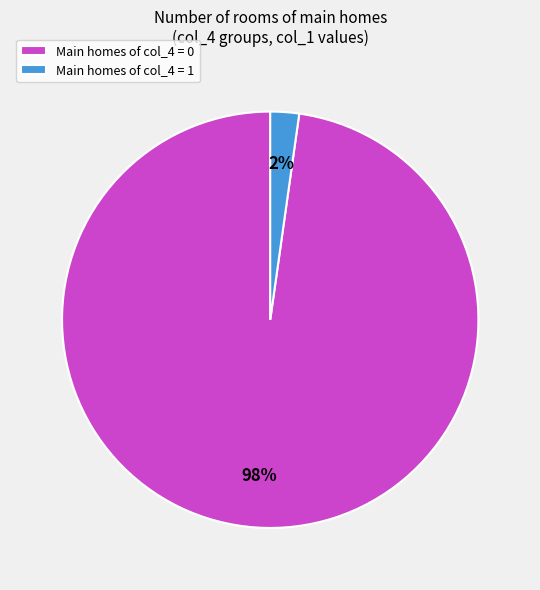

How many segments does this pie chart have?

2